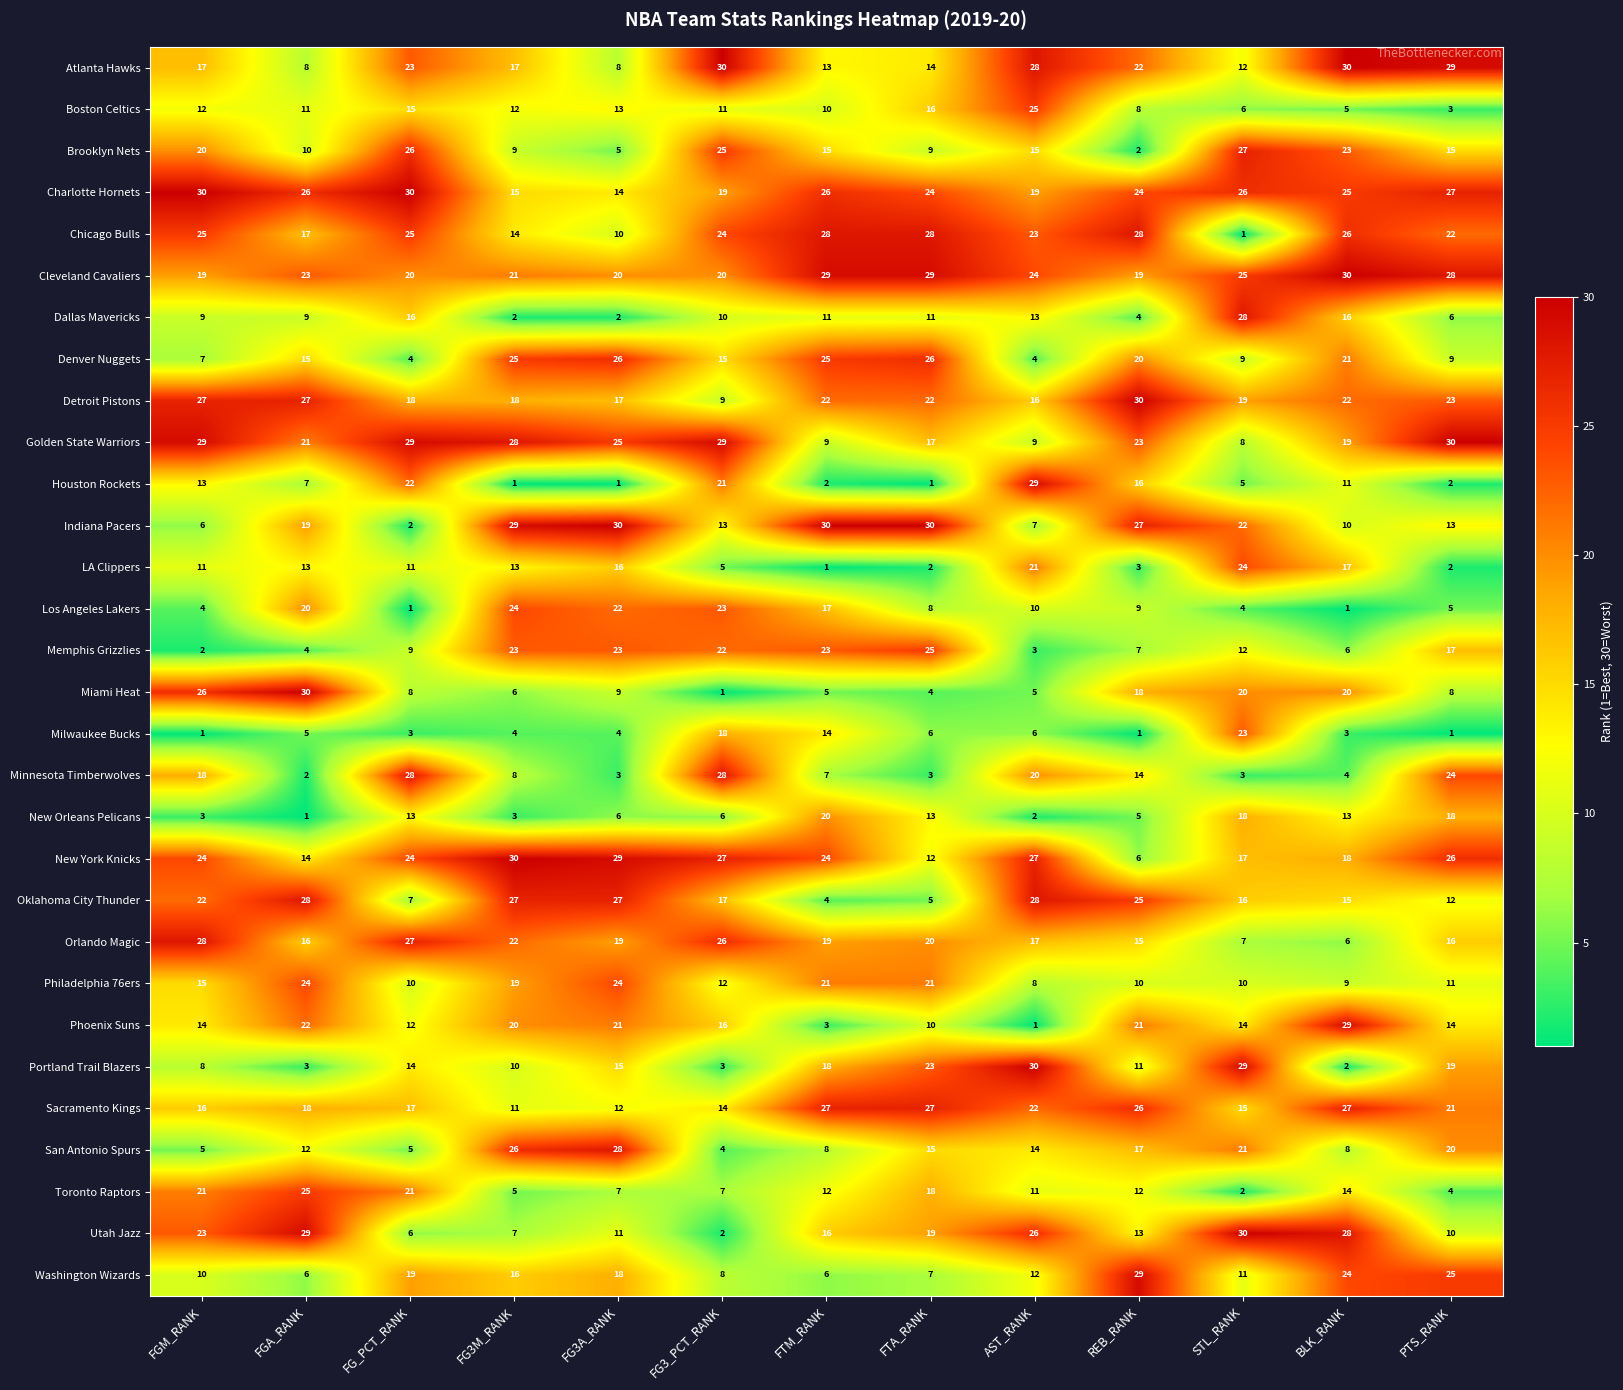

Is it true that Philadelphia 76ers equals 24 at FG3A_RANK?

True